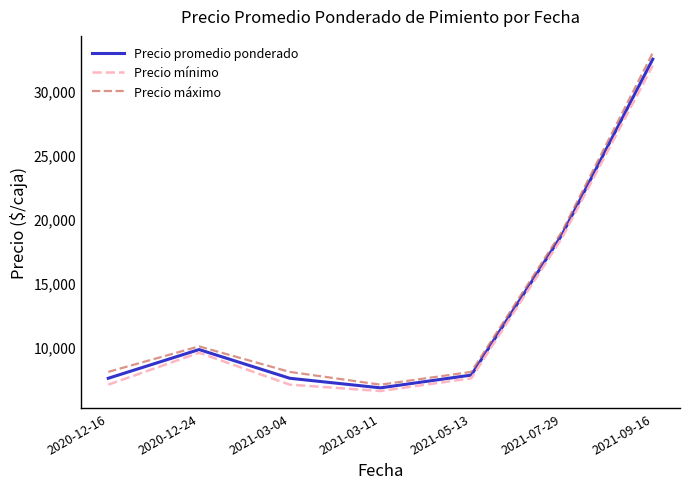

What is the minimum value shown in the chart?

6500